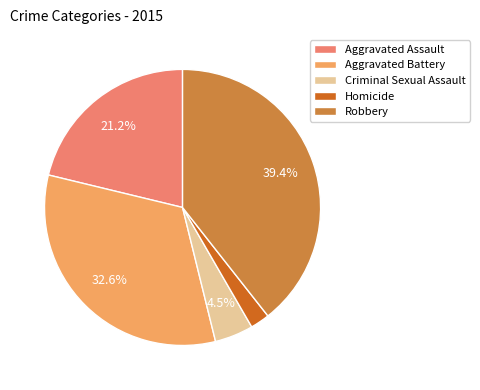

Combined, do Aggravated Battery and Robbery account for over 50%?

Yes